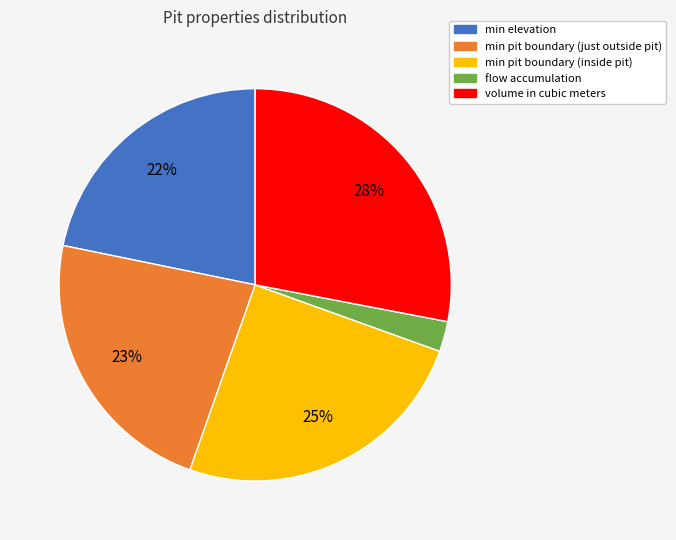

To the nearest percent, what is the average slice percentage?

20%